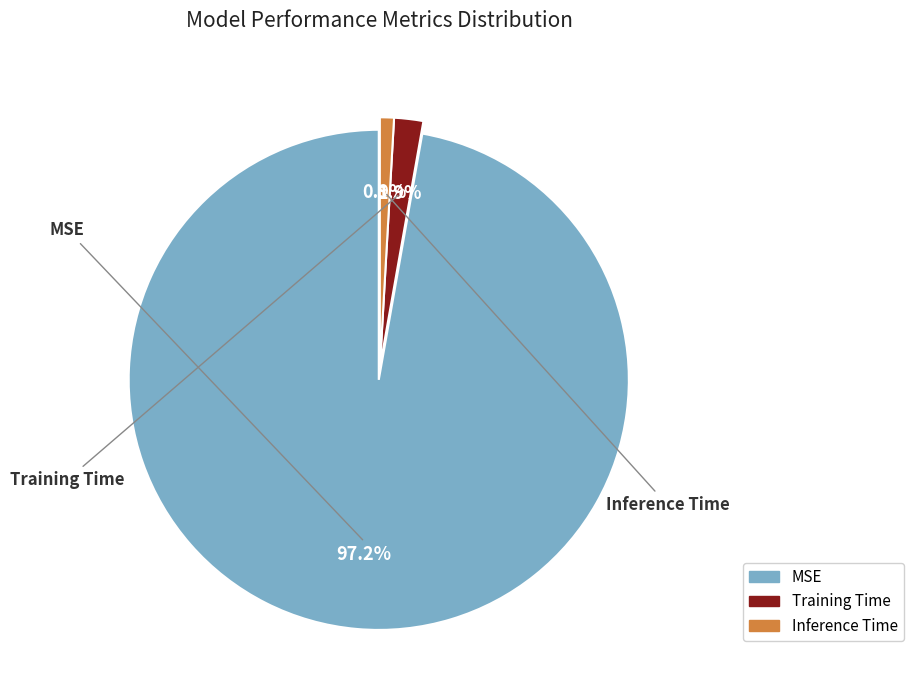

Rank the categories by value from highest to lowest.

MSE, Training Time, Inference Time